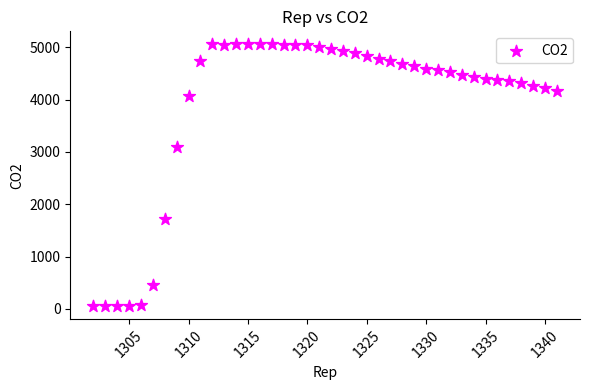

What Y value in the scatter plot is closest to 2556?

3103.0